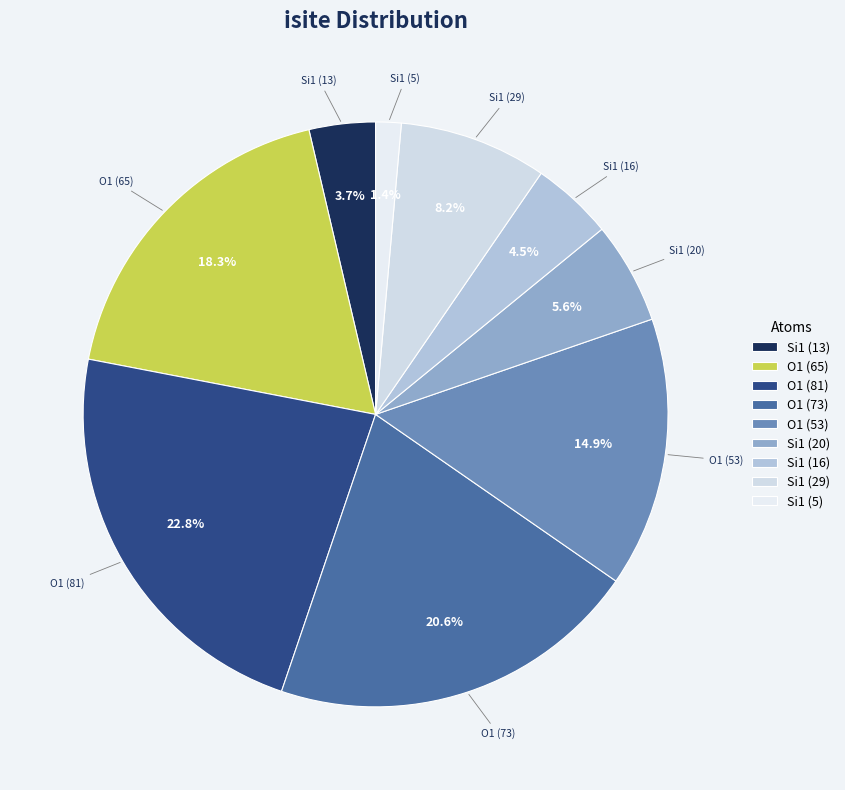

Is there any slice that represents more than half of the pie?

No